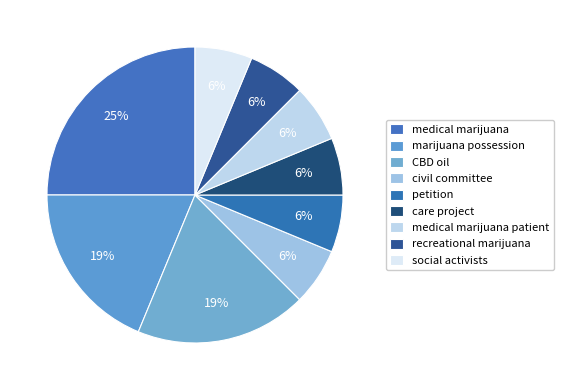

How many slices are in this pie chart?

9